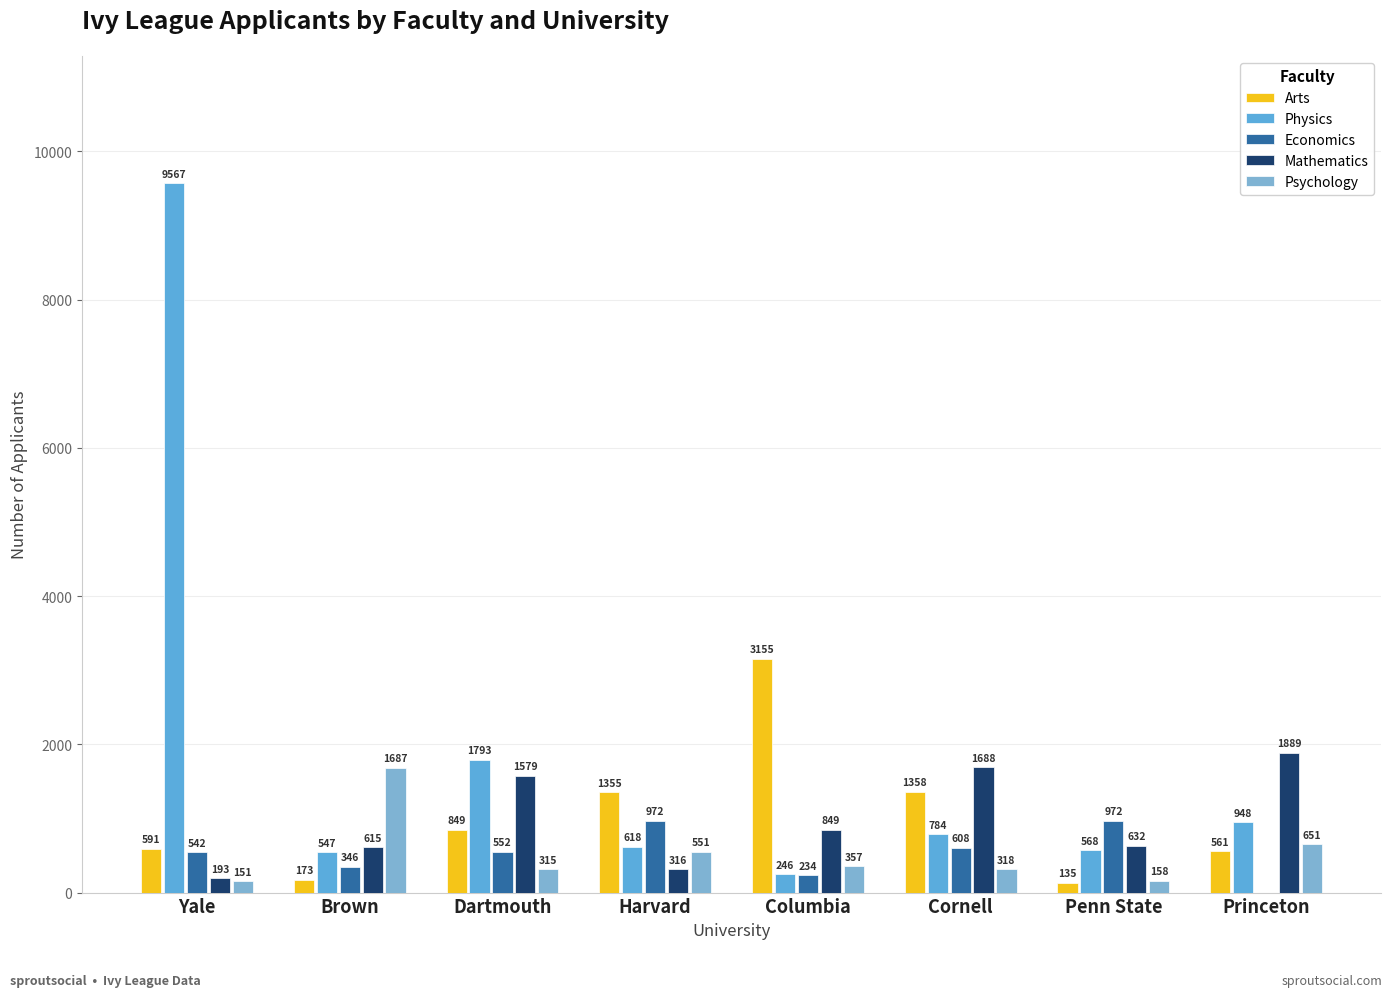

What position from the right is Columbia?

4